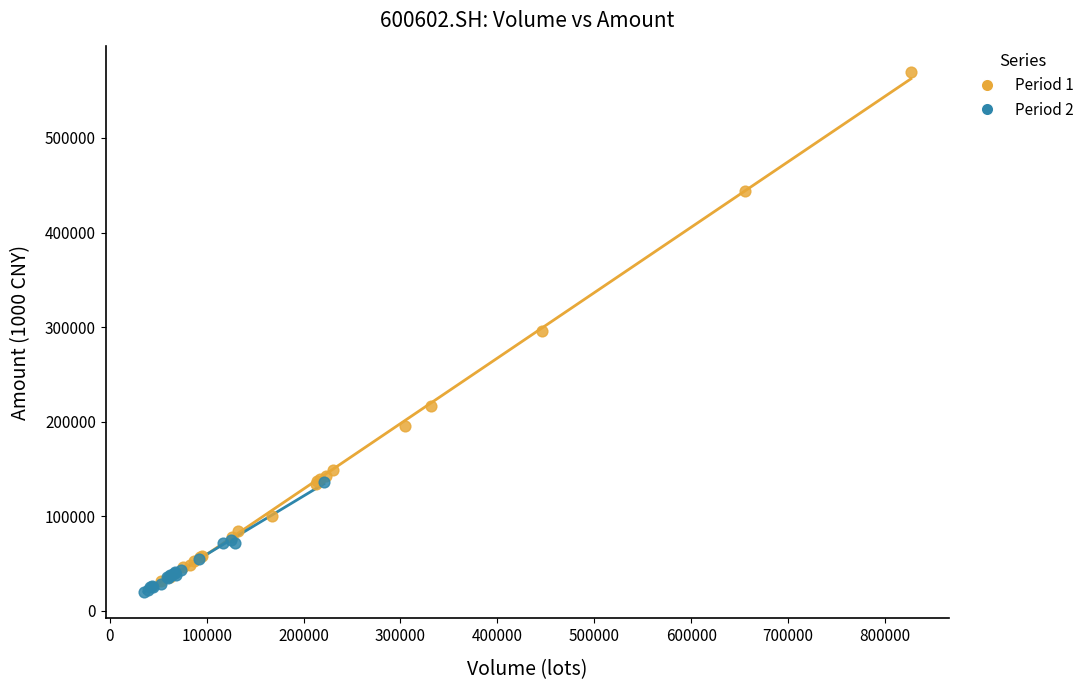

Which series contains the highest Y value?

Period 1